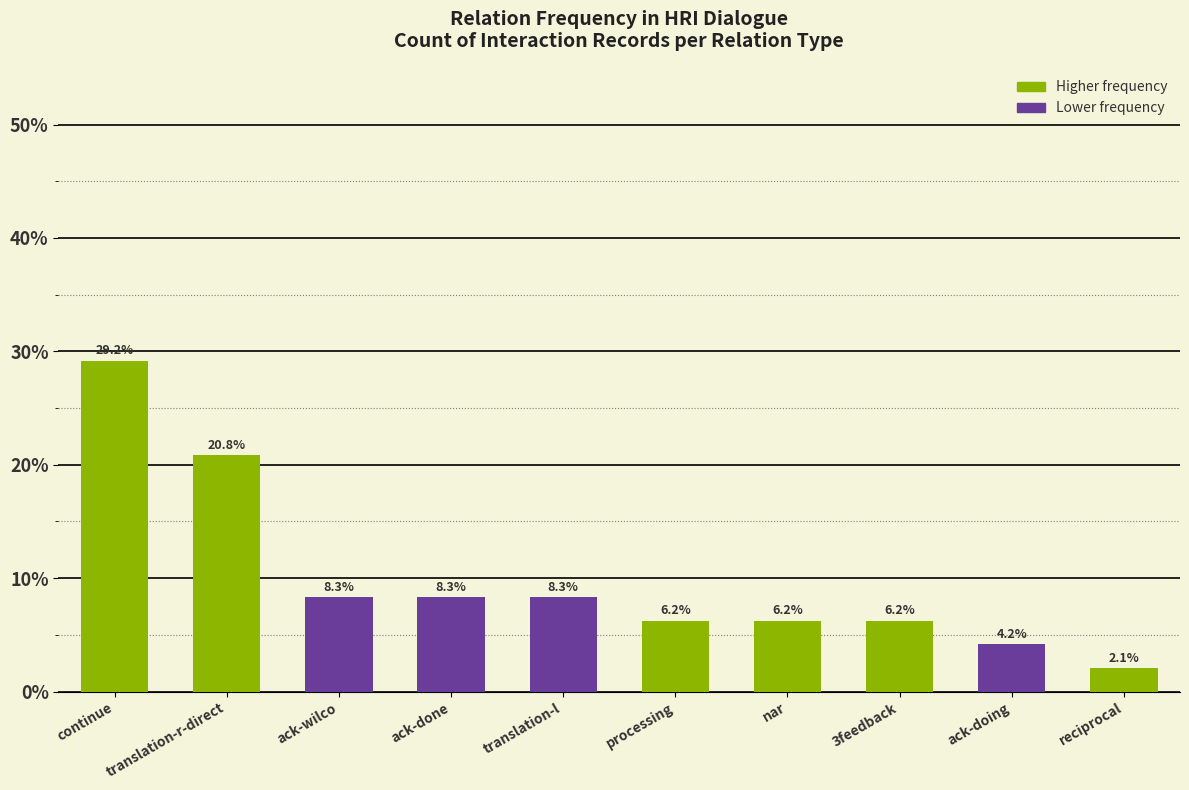

How many data points does each series have?

10